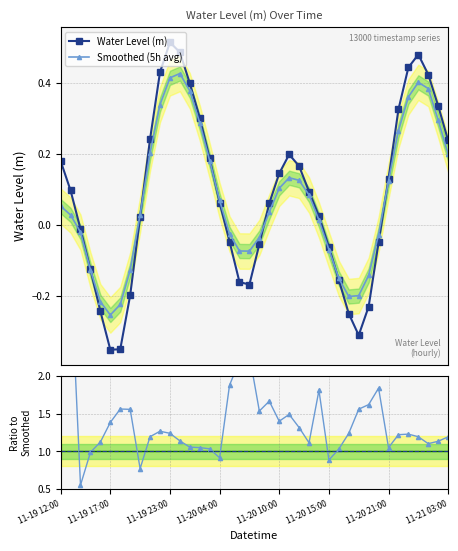

True or false: Reference line and Water Level (m) intersect in this chart.

False